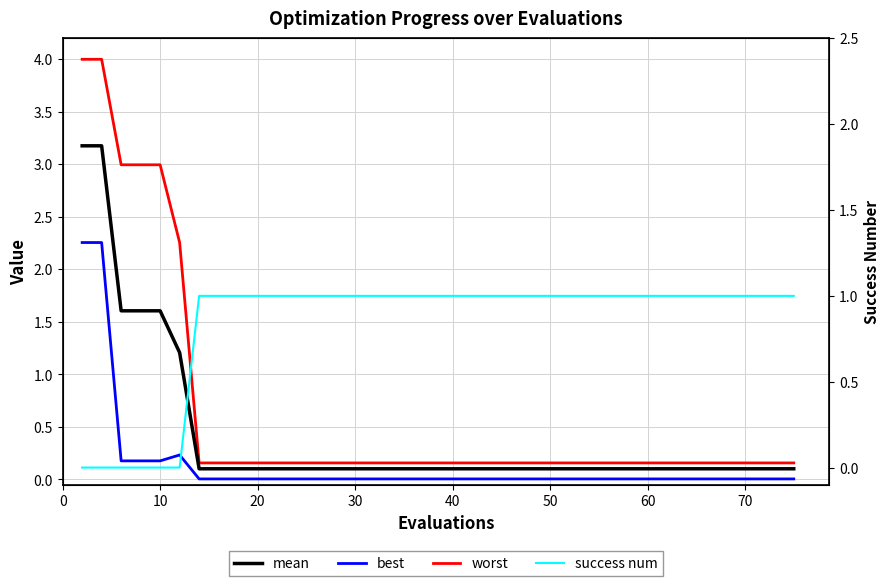

What are all the series names shown in the legend?

mean, best, worst, success num